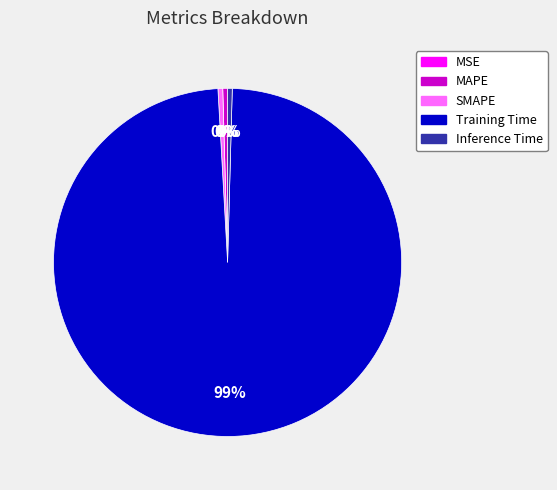

Is the sum of Inference Time and Training Time greater than half?

Yes